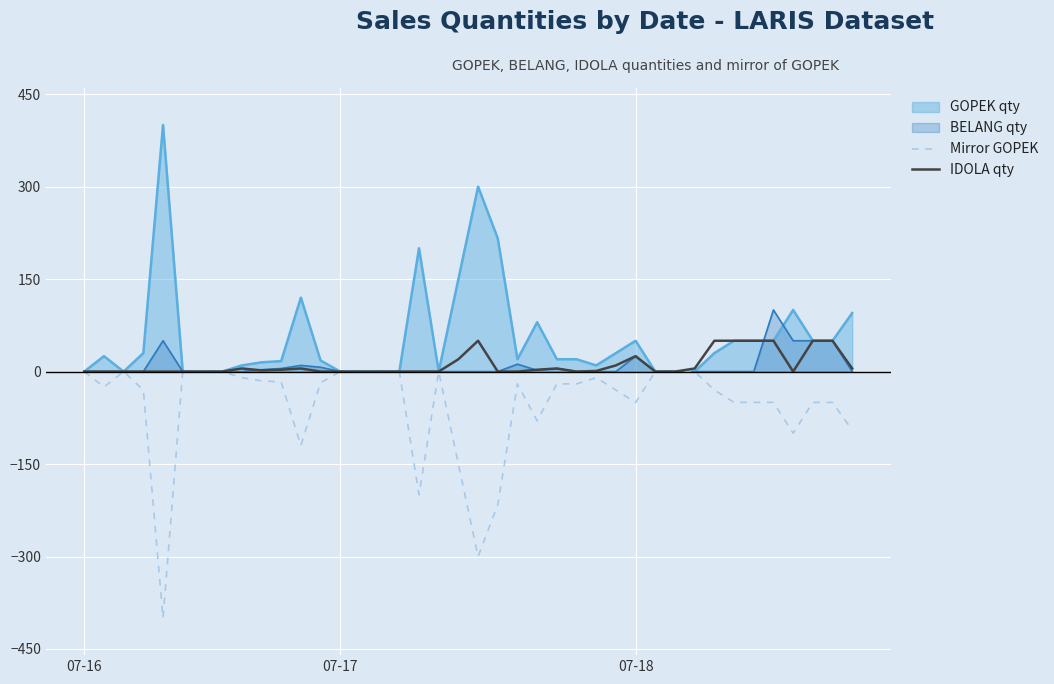

What is the difference between the maximum and second lowest values in the IDOLA qty series?

50